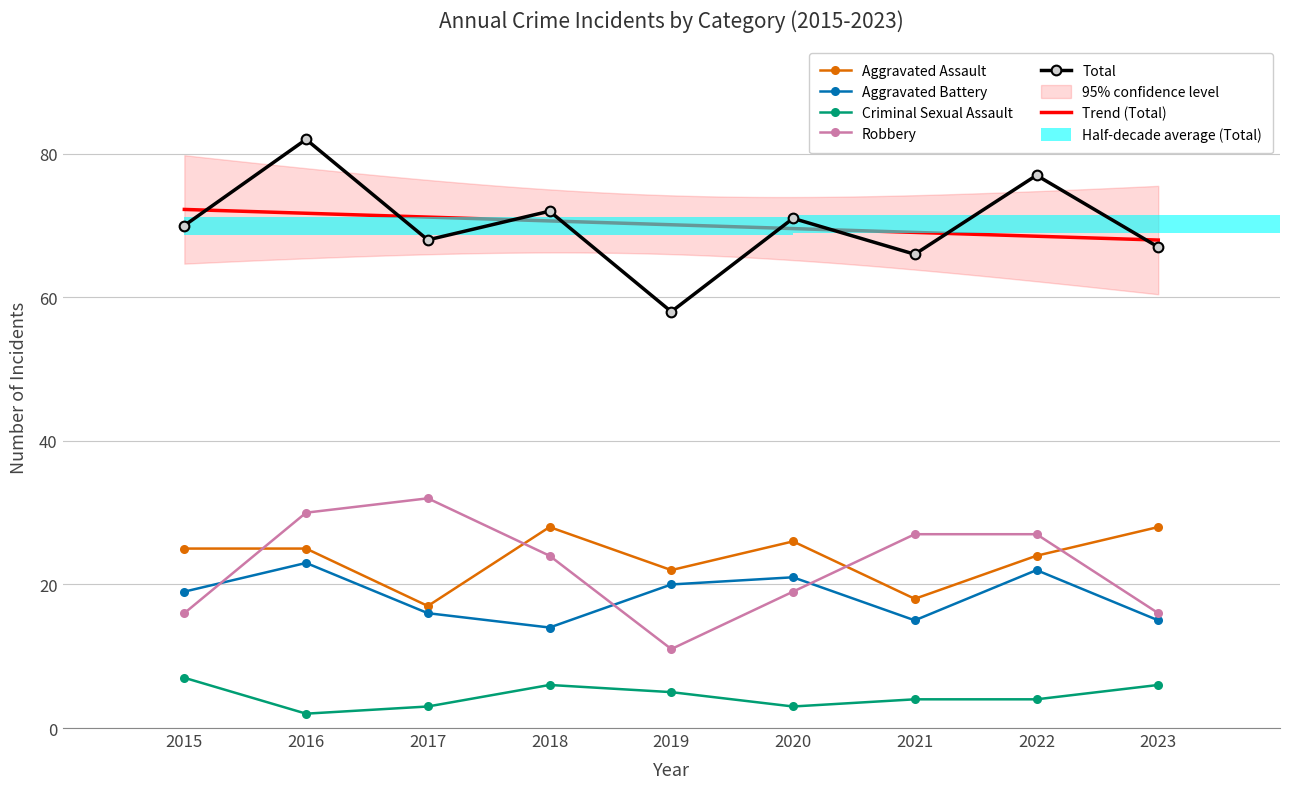

What is the value of the Robbery point at the 6th from the left?

19